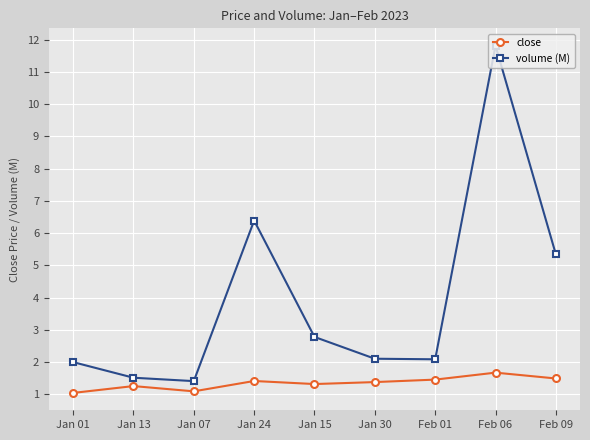

What is the label of the 2nd point from the left?

Jan 13